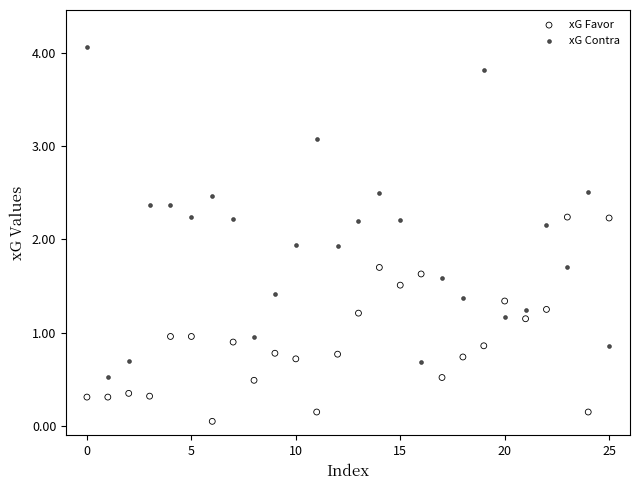

Which series contains the highest Y value?

xG Contra